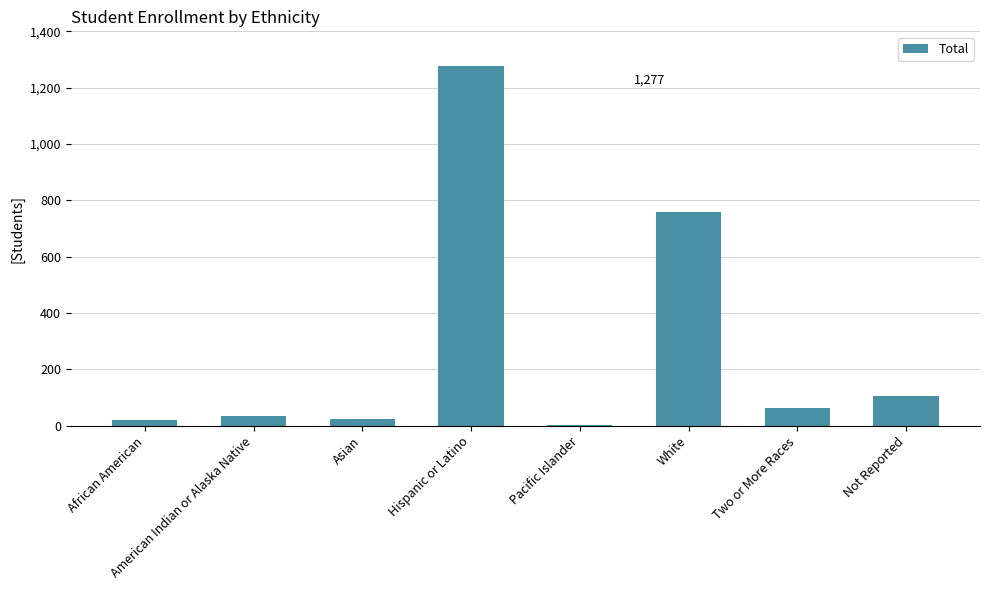

Are the bars grouped side by side (vs. stacked)?

No